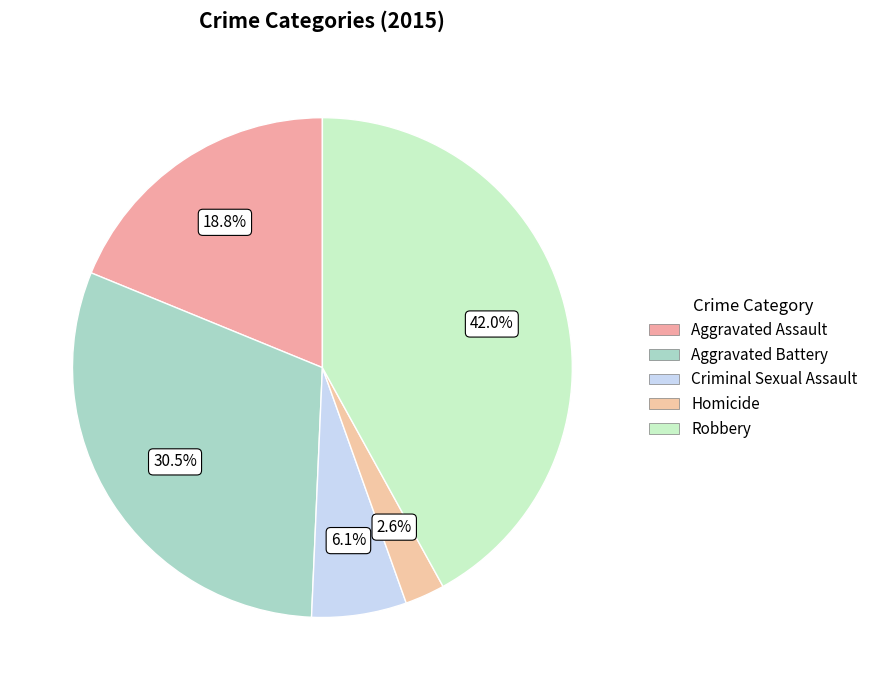

Which category has the smallest portion of the pie?

Homicide